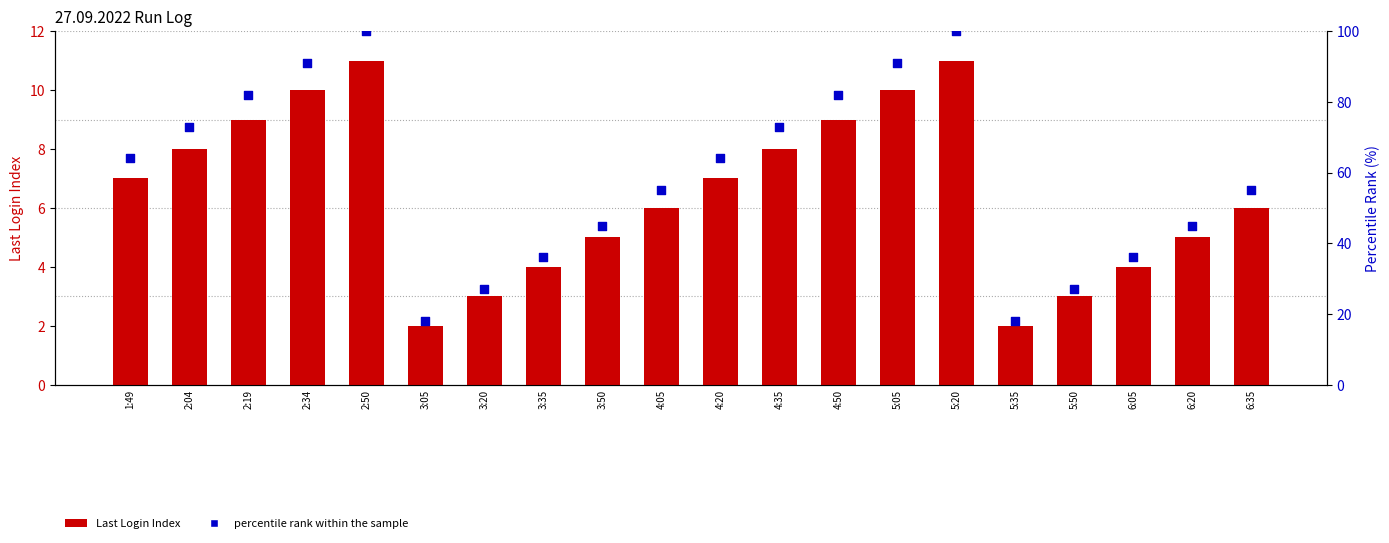

Which series reaches the maximum Y coordinate?

percentile rank within the sample